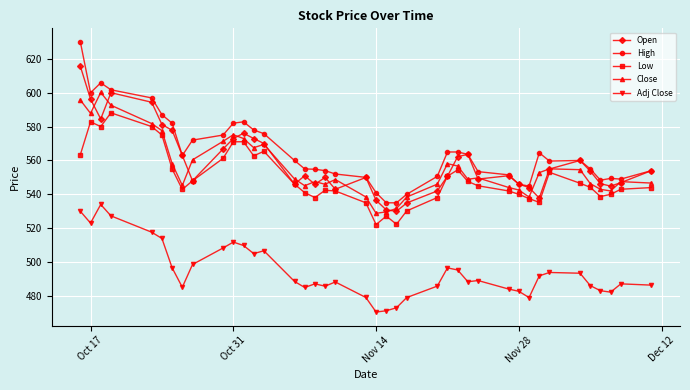

Which series has the largest range (max minus min)?

High